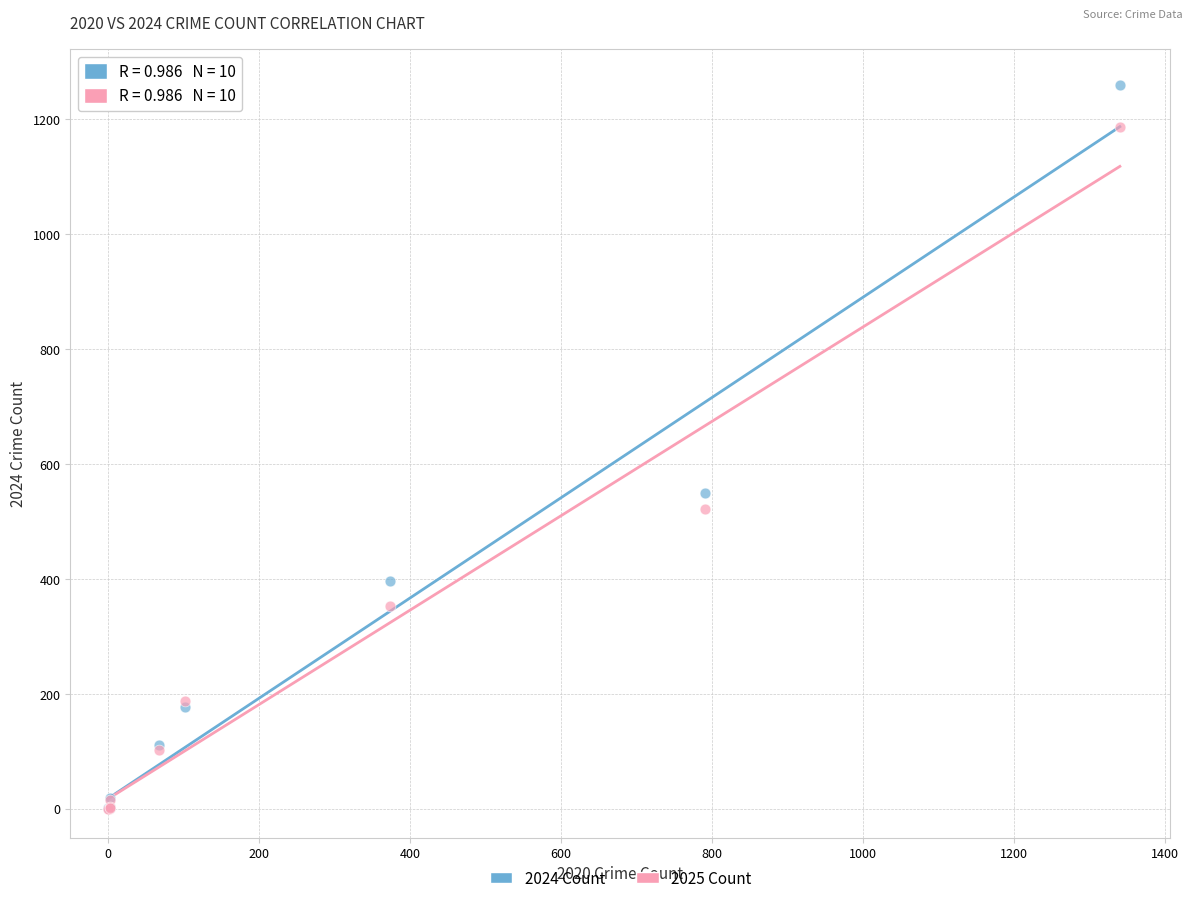

Across all series, what Y value is closest to 629?

549